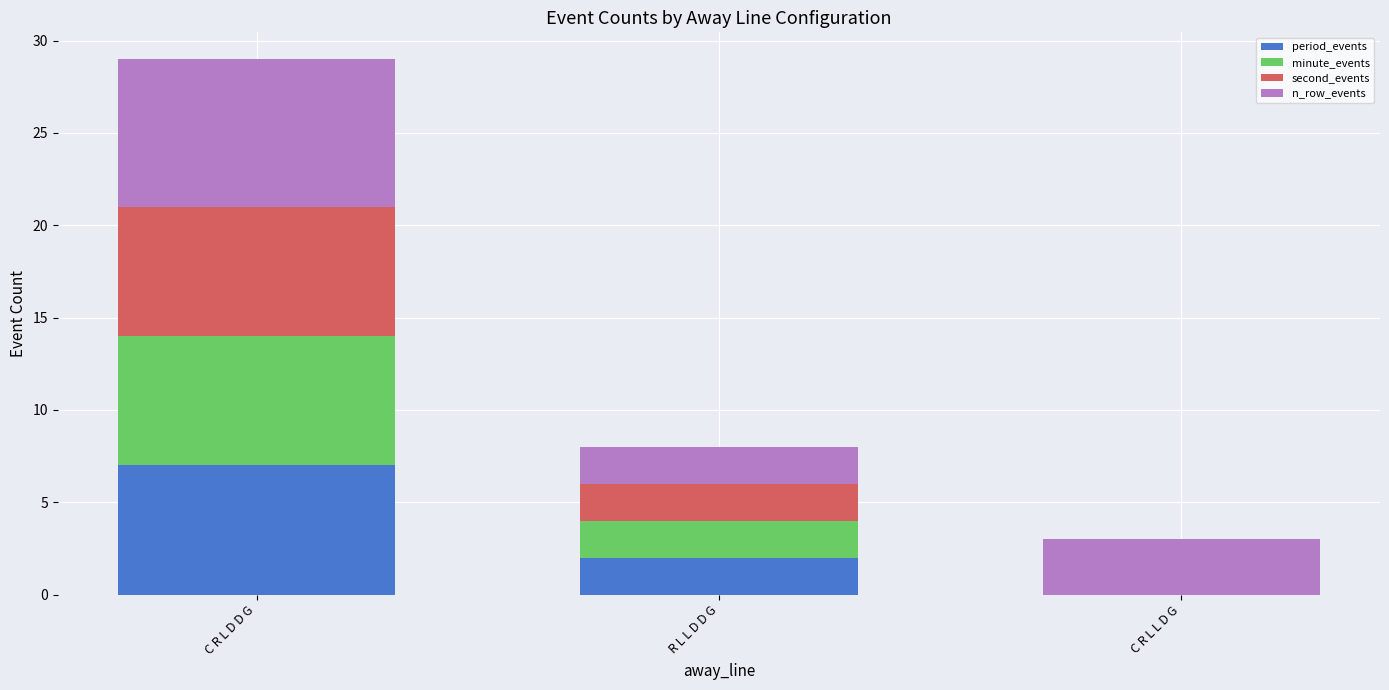

What is the total value across all series at C R L D D G?

29